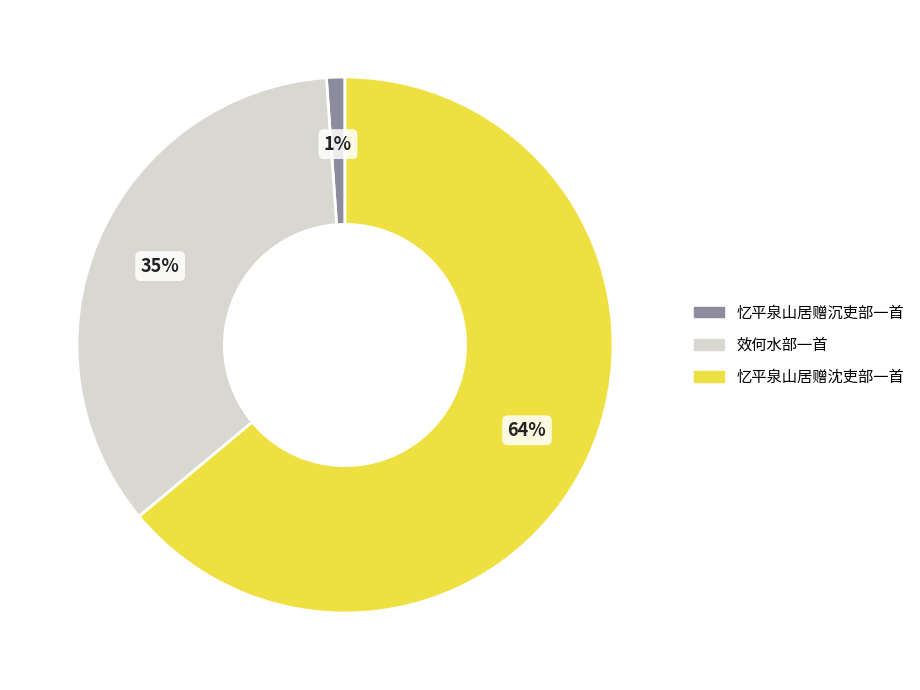

The 忆平泉山居赠沈吏部一首 slice represents 58% of the pie. True or false?

False